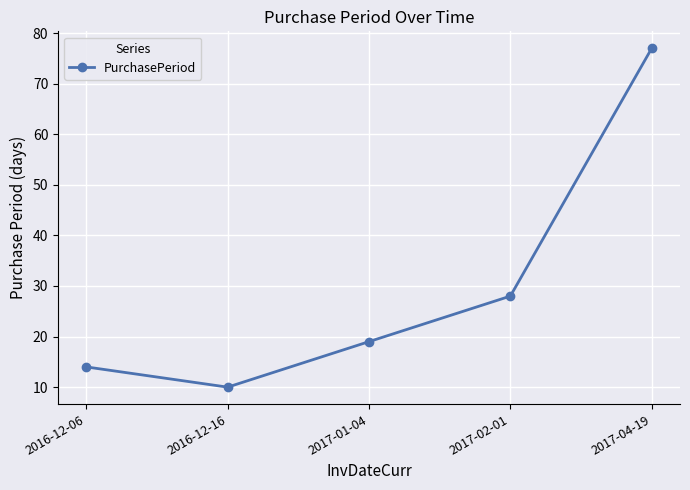

Count the number of categories in the chart.

5